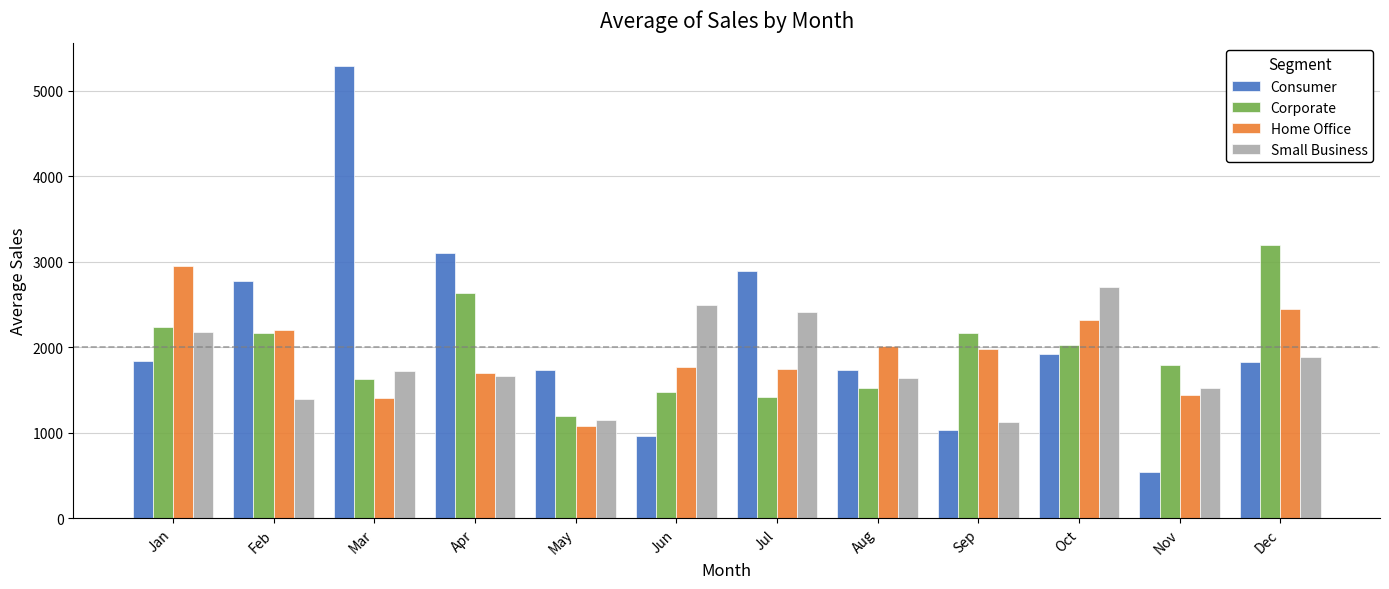

Rank the series by their maximum value, from lowest to highest.

Small Business, Home Office, Corporate, Consumer